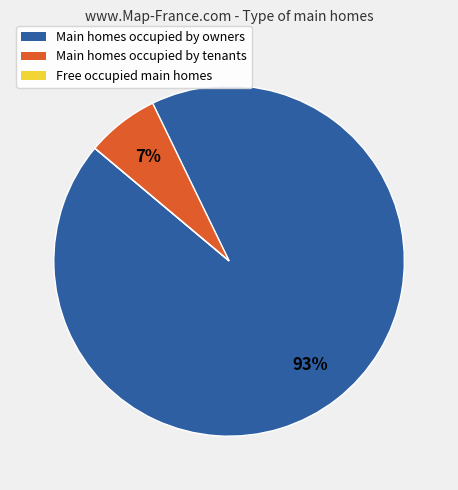

To the nearest percent, what is the difference between the largest and smallest slice percentages?

93%